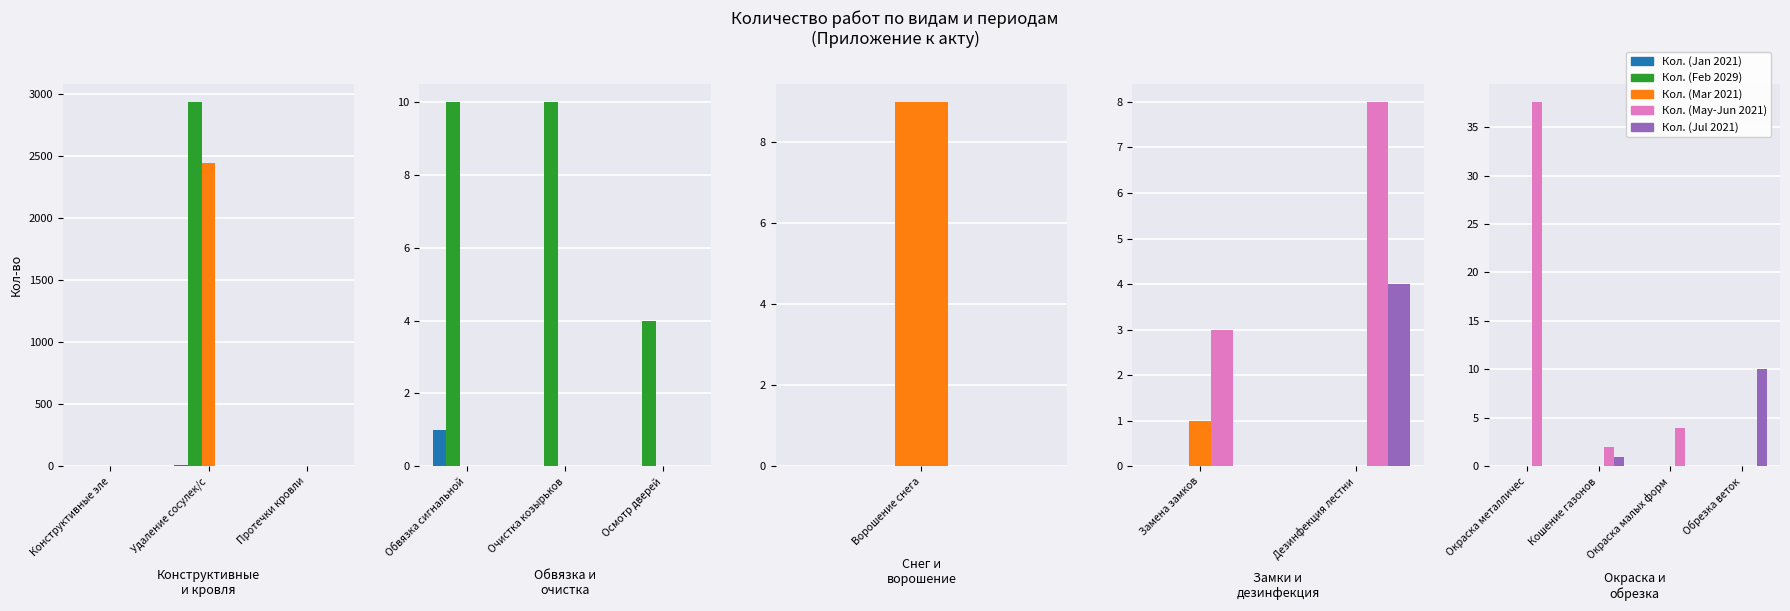

What position from the left is Кошение газонов?

2